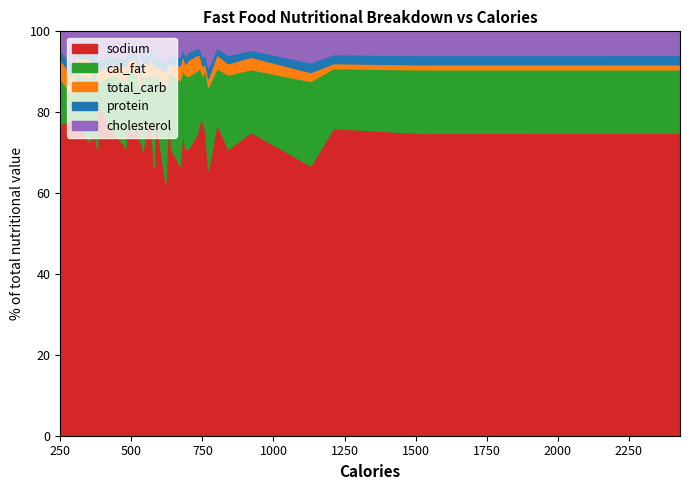

True or false: cholesterol has more than 1 interior local peaks.

True